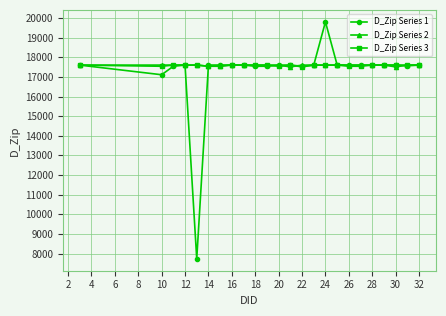

What is the maximum value shown in the chart?

19806